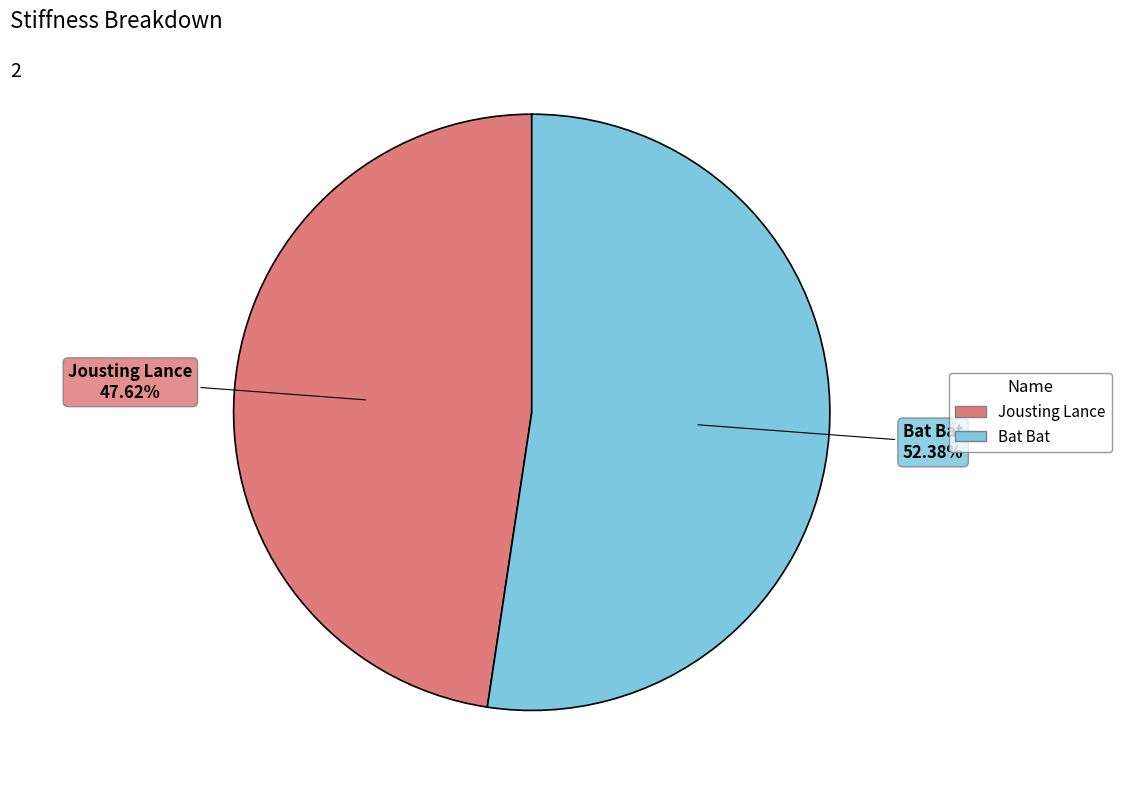

Is there a majority slice in this chart?

Yes